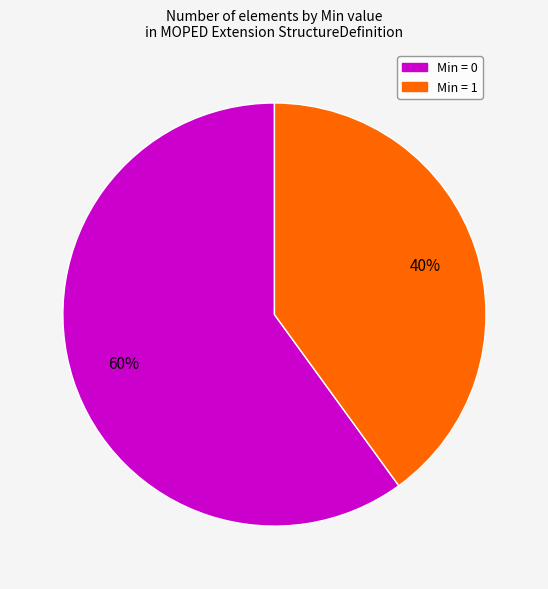

How many slices are in this pie chart?

2